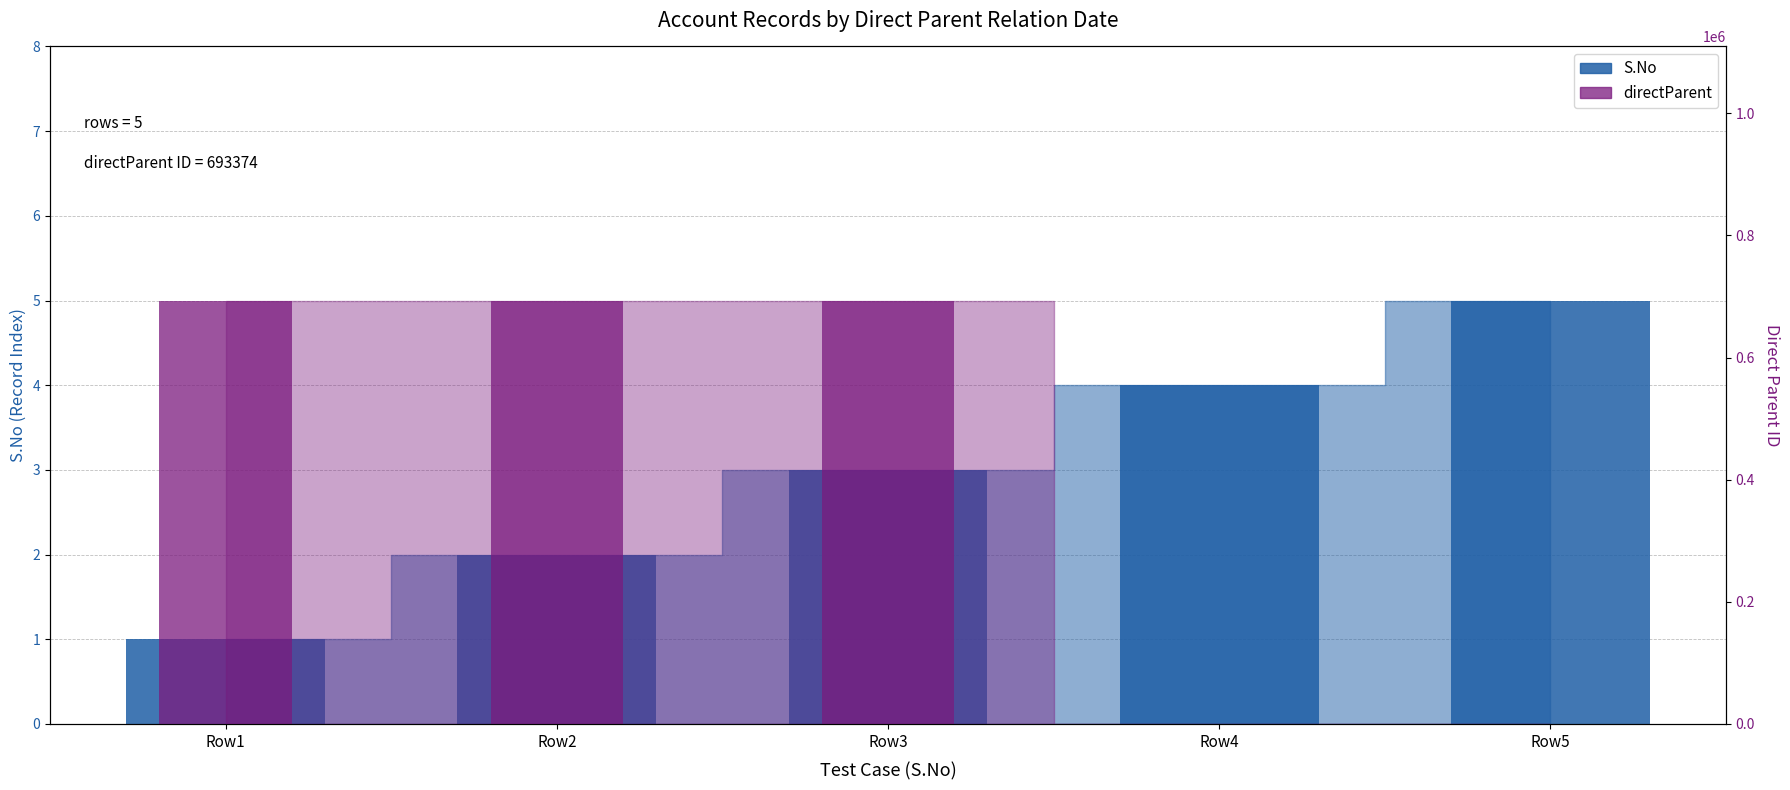

Rank the series by their average value, from highest to lowest.

directParent, S.No